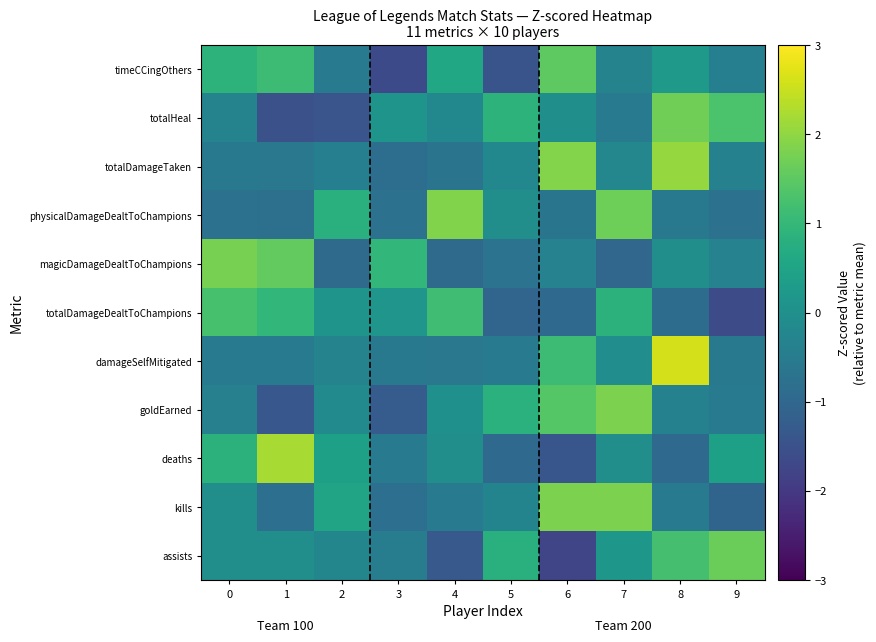

What is the total value across all series at 1?

0.2